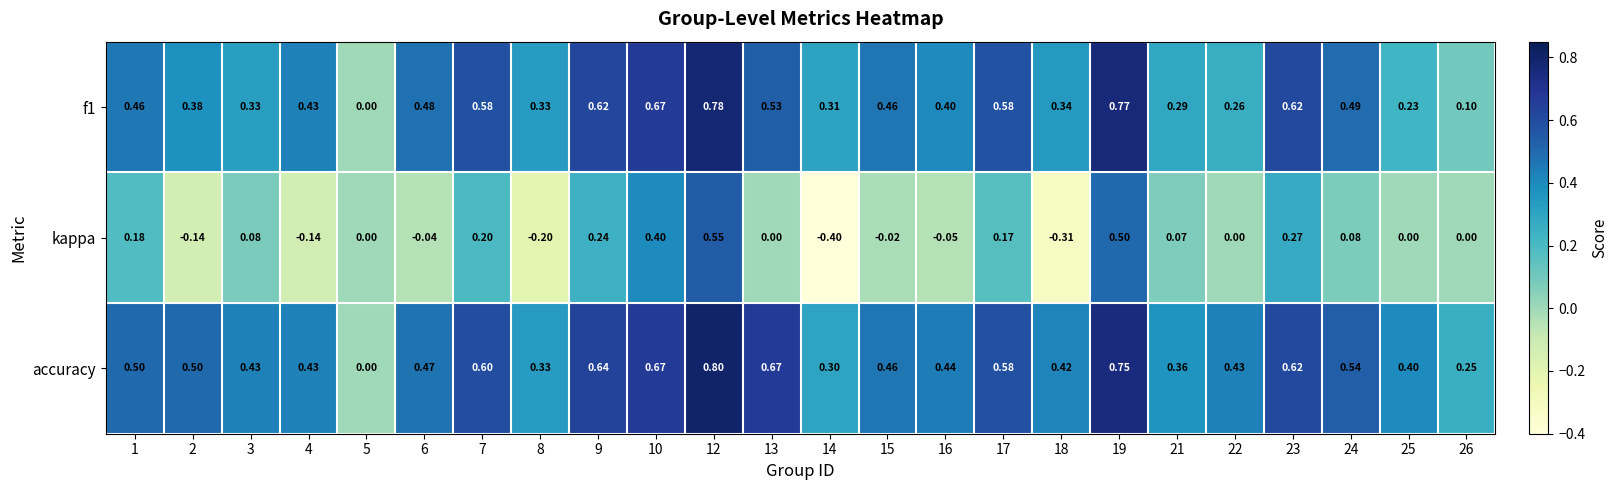

What is the spread (max minus min) of values at 8?

0.5